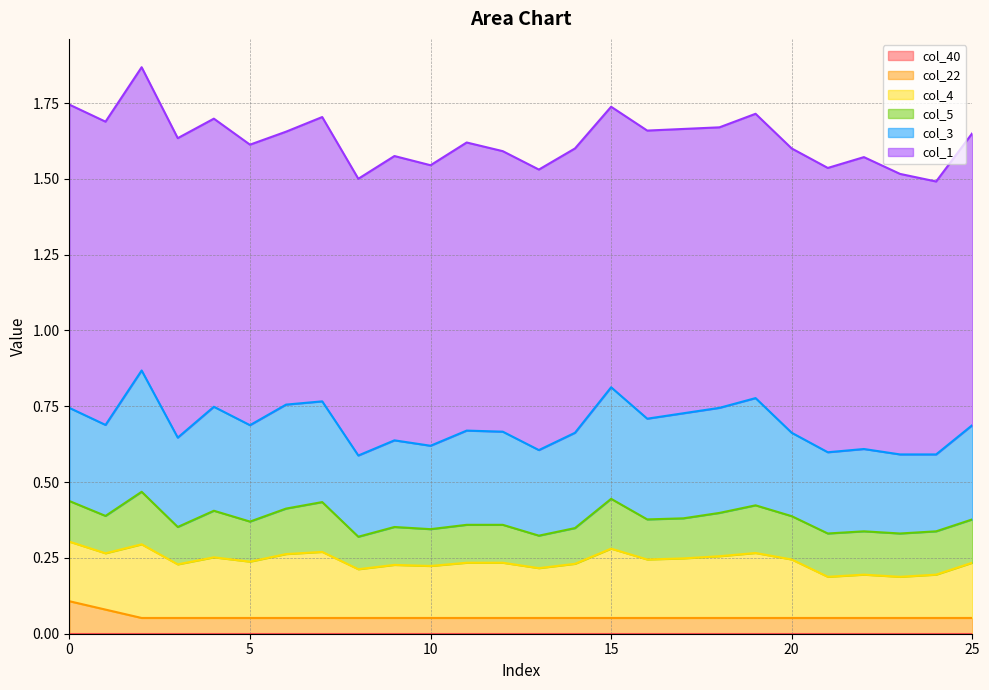

What is the spread (max minus min) of values at 10?

0.9